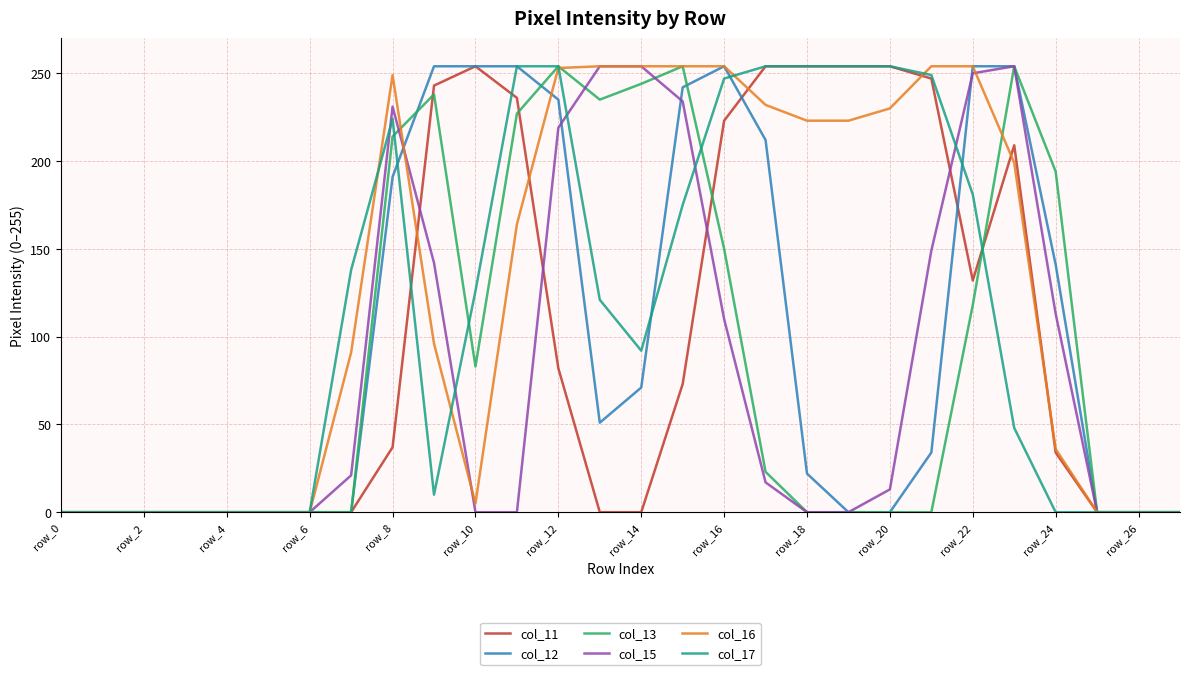

Which series has the largest total across all categories?

col_16